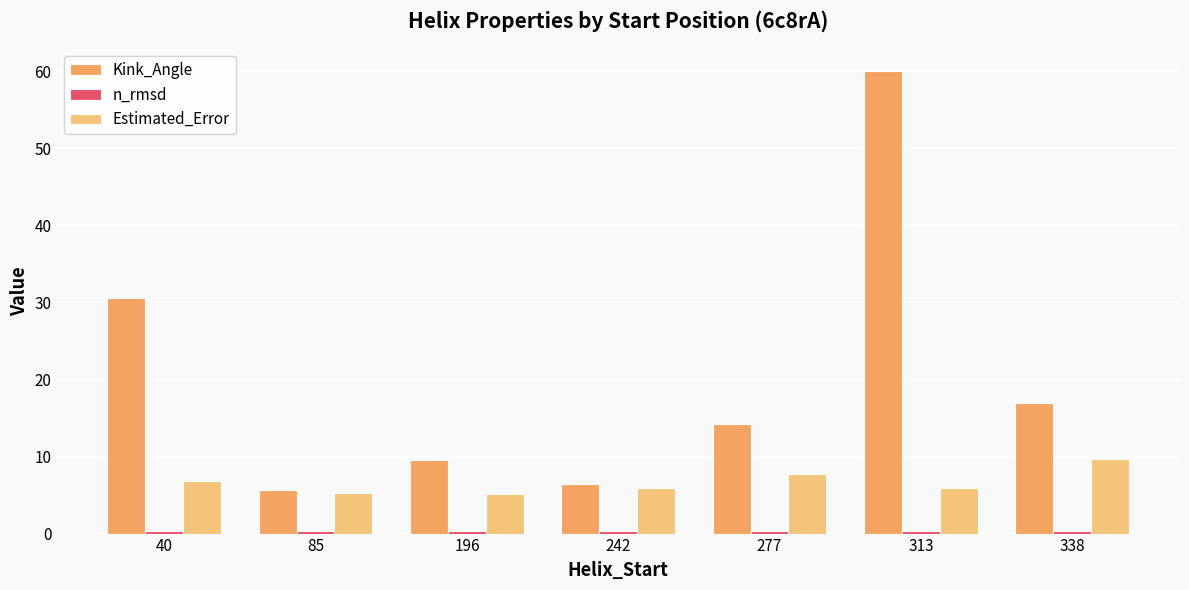

Which series has the widest spread of values?

Kink_Angle